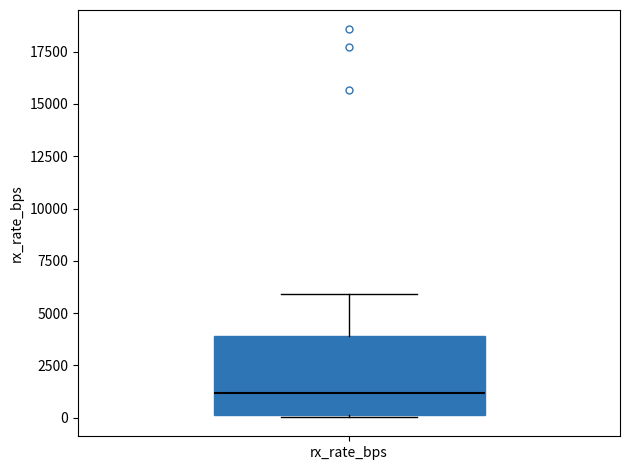

Transcribe this box plot: give where the median line is, the range the box spans, and where the two whiskers end, as read against the y-axis. The values are not printed on the chart, so give them approximately, as read against the axis.

median 1000, box 0 to 4000, whiskers 0 to 6000